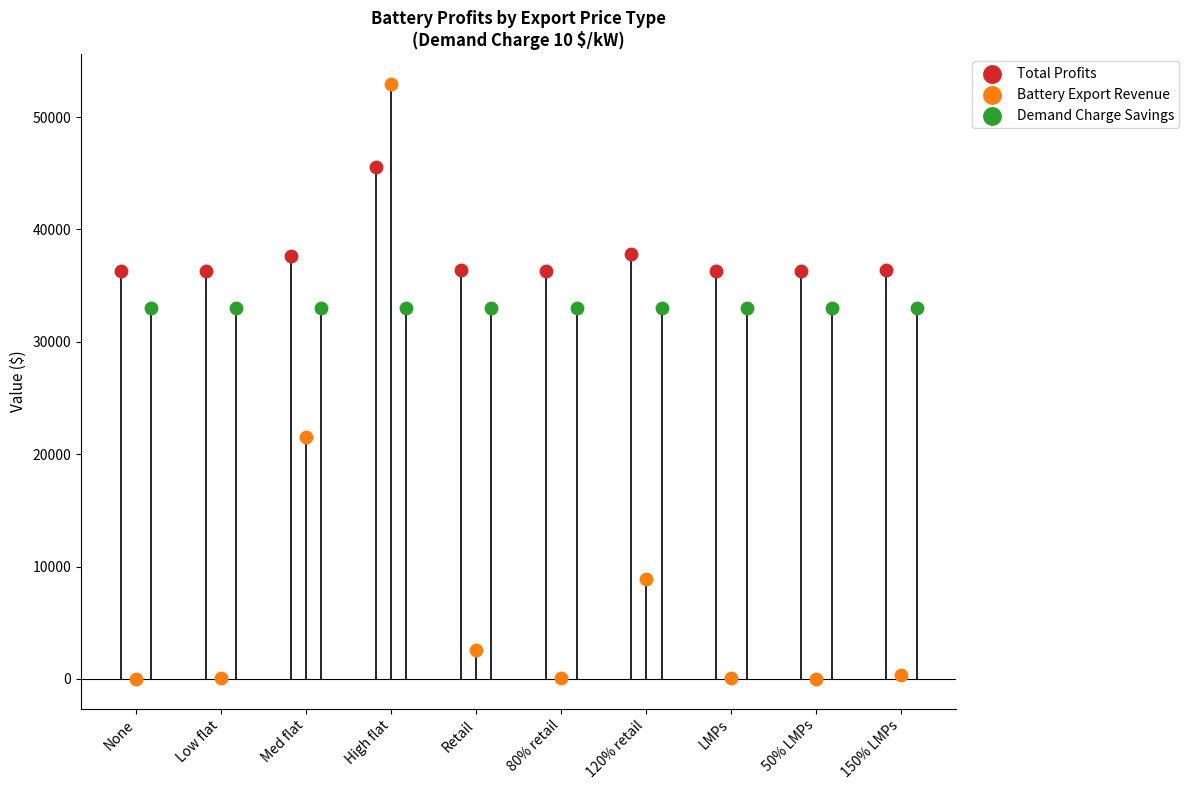

Which series reaches the maximum Y coordinate?

Battery Export Revenue